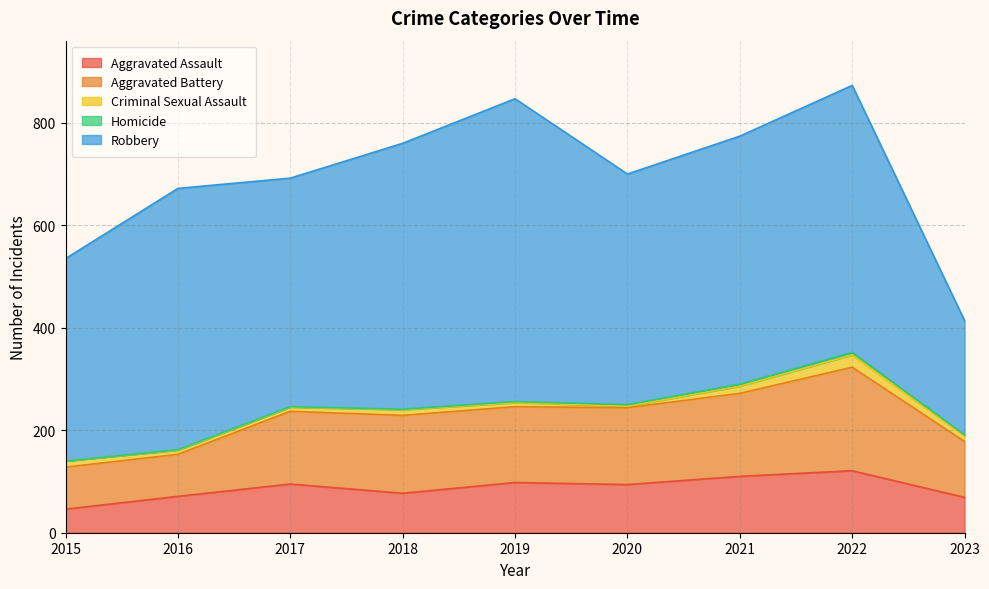

Between 2021 and 2022, which is larger?

2022